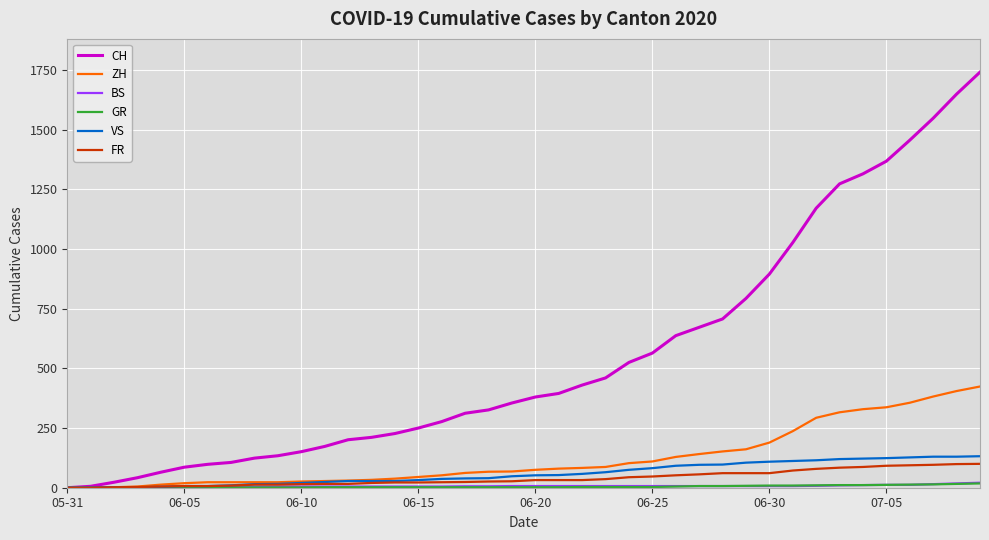

Which series has the largest total across all categories?

CH